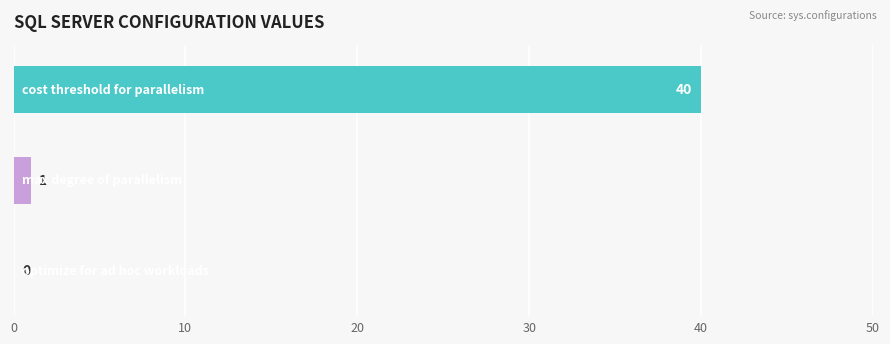

How many positive values are there?

2